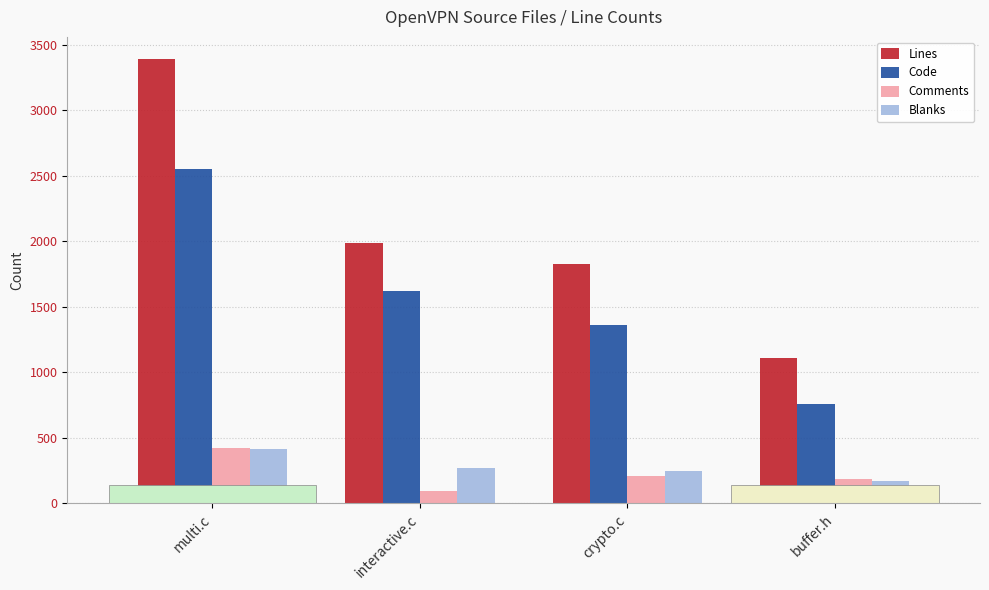

What is the label of the 1st bar from the left?

multi.c